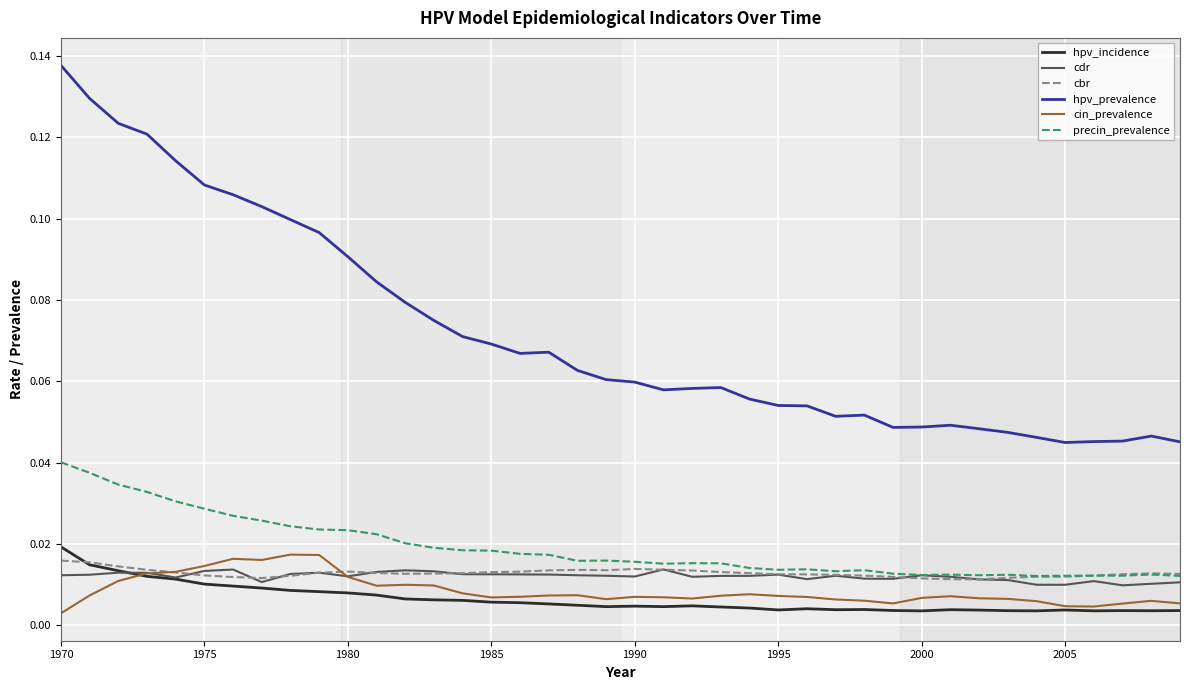

Which series has the widest spread of values?

hpv_prevalence